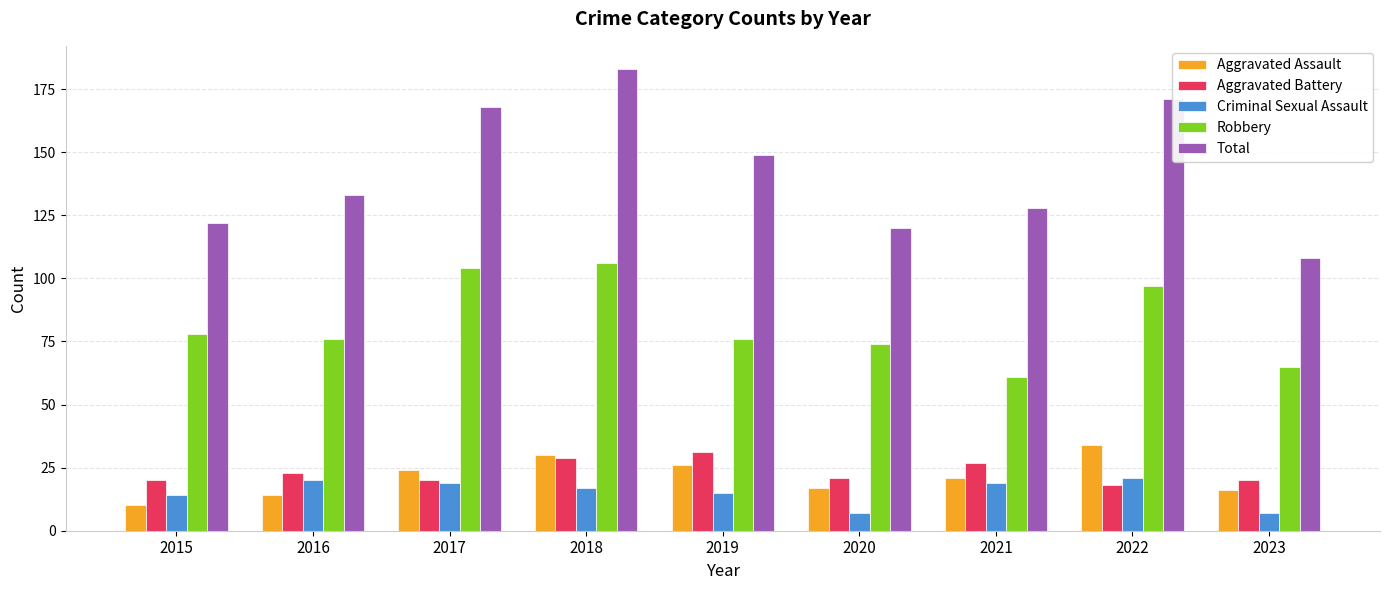

What value does the Aggravated Battery series have at 2023, to the nearest 10?

20